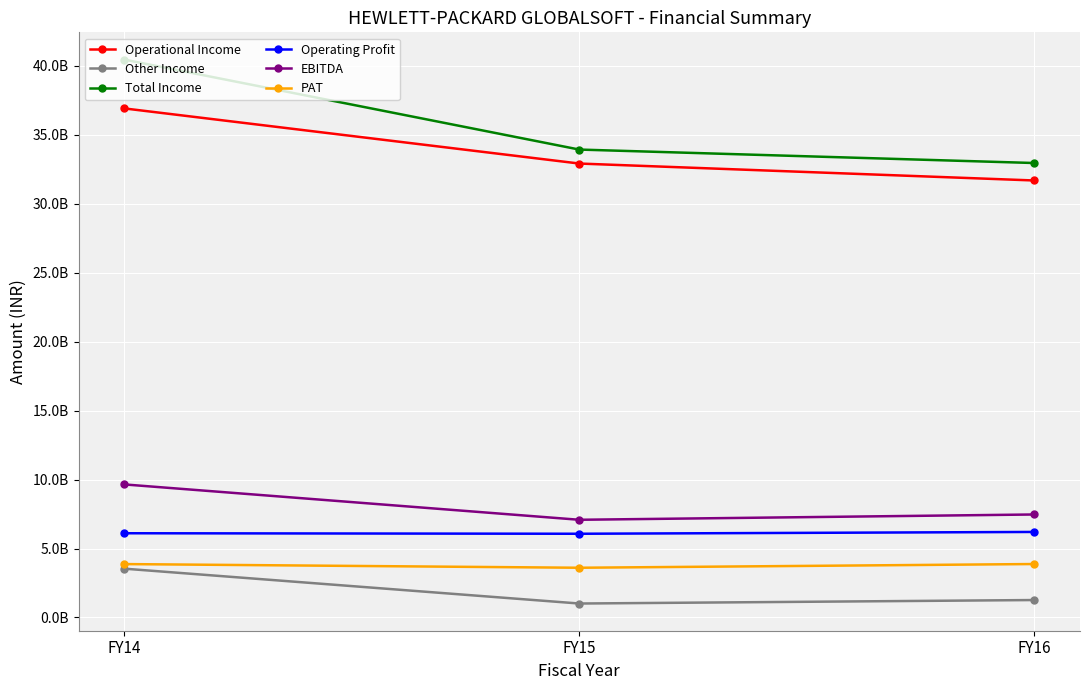

Does the chart have visible grid lines?

Yes